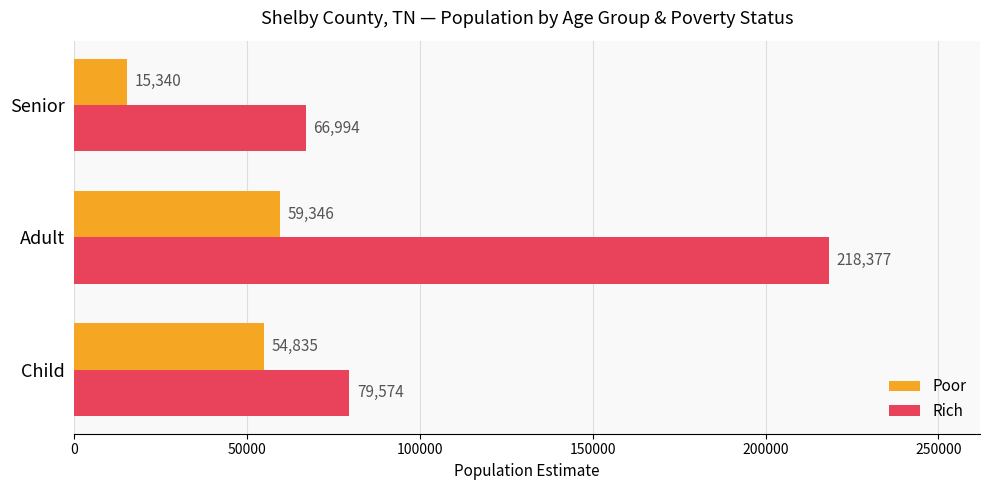

List the labels in order of Rich value, smallest first.

Senior, Child, Adult